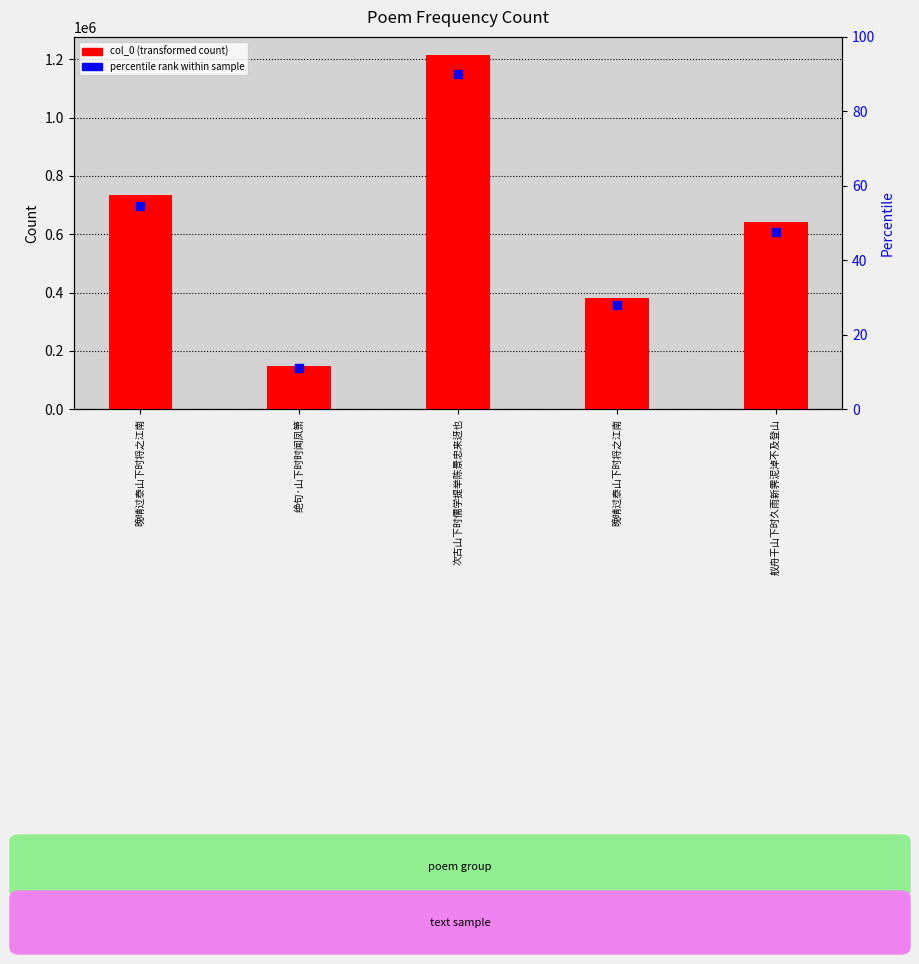

Approximately how many times larger is the value at 次古山下时儒学提举陈景忠来迓也 compared to 舣舟干山下时久雨新霁泥淖不及登山?

1.9